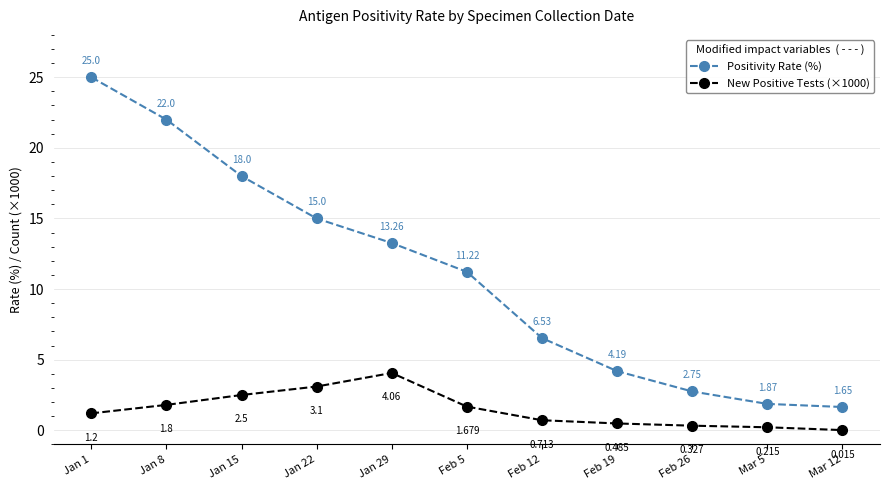

What is the sum of the New Positive Tests (×1000) values at Feb 26 and Jan 1?

1.5